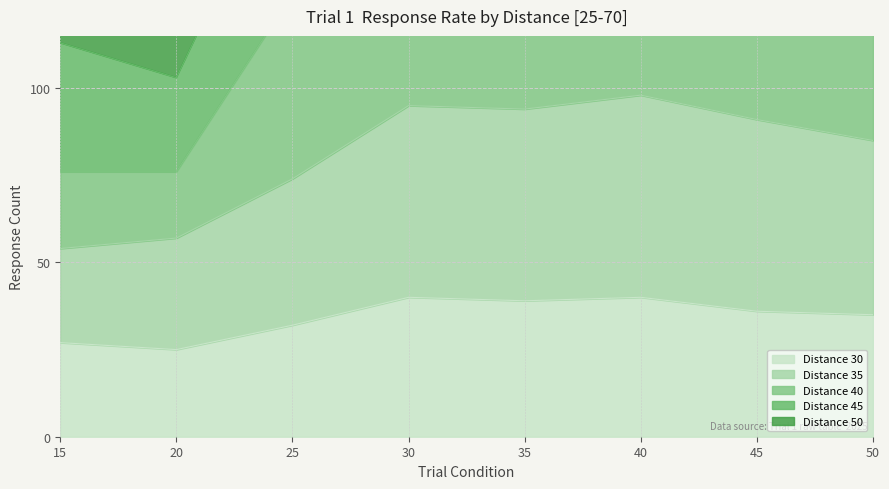

What is the sum of the 50 values at 20 and 45?

529